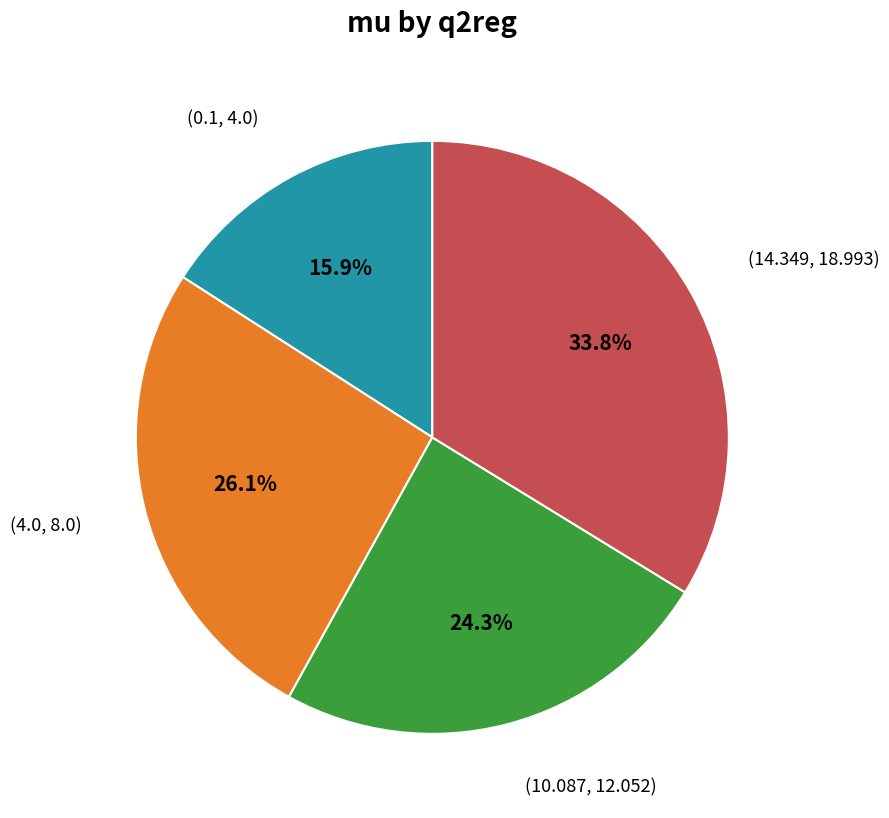

Is there any slice that represents more than half of the pie?

No